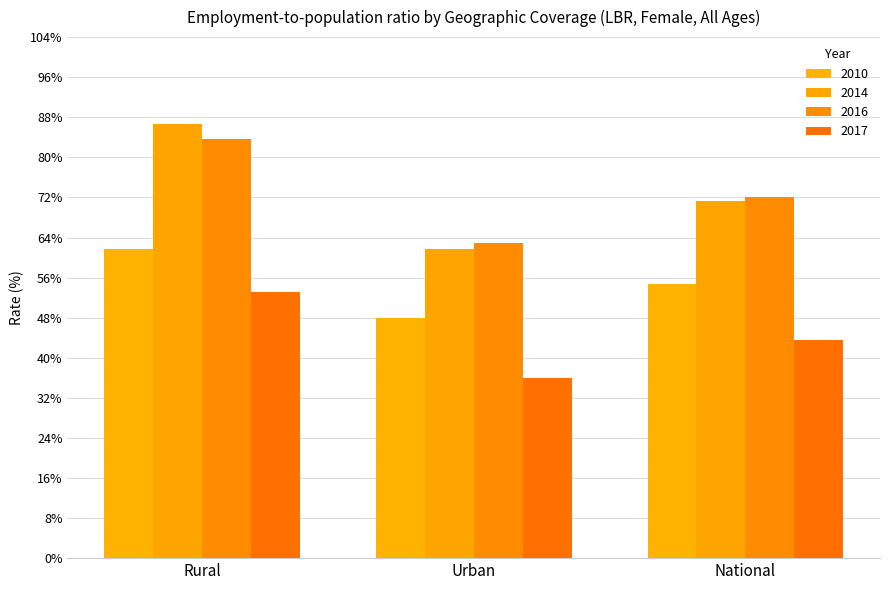

How many bars are there in total?

12